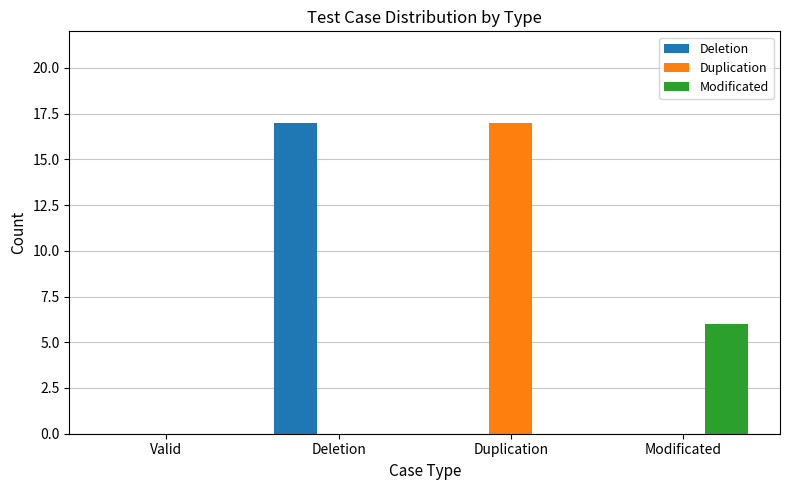

Reading left to right, extract all data points from this chart.

Deletion: 0	17	0	0
Duplication: 0	0	17	0
Modificated: 0	0	0	6